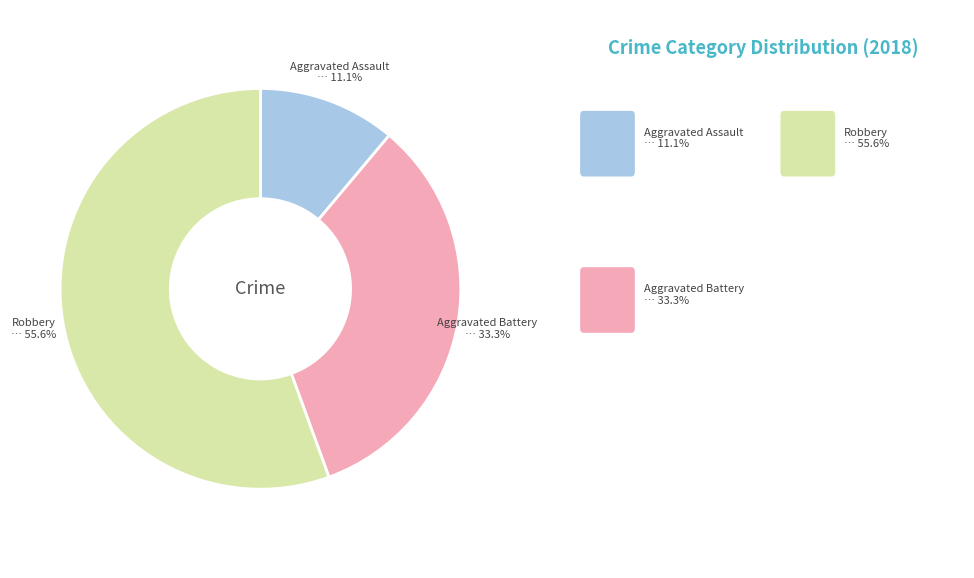

To the nearest percent, what percentage of the pie is Robbery?

56%